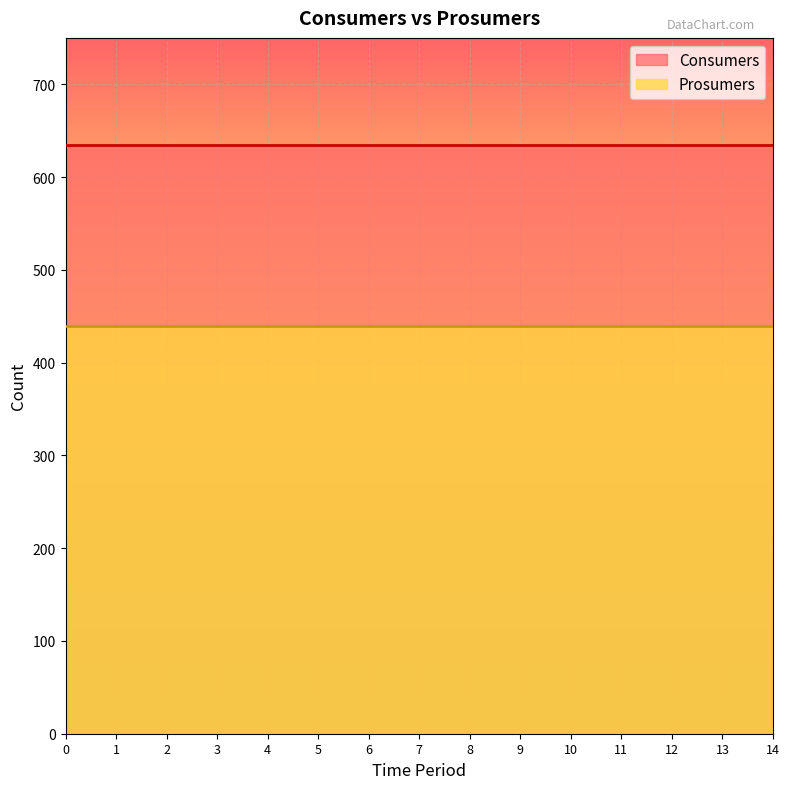

Is the value of Consumers at 14 greater than the value of Prosumers at 3?

Yes